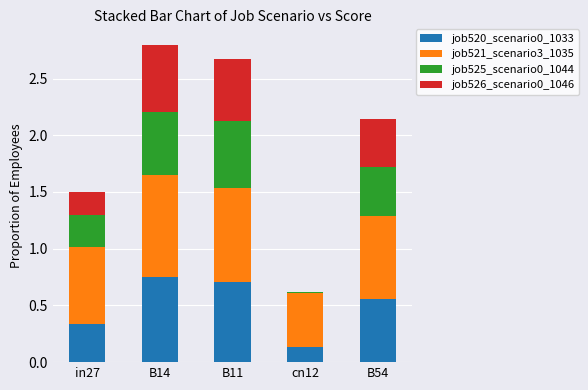

Are the bars horizontal?

No